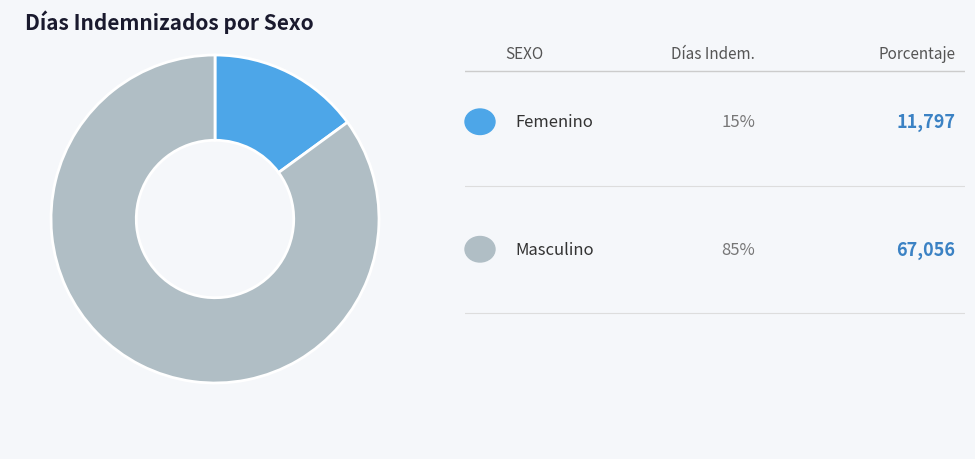

How many slices are in this pie chart?

2